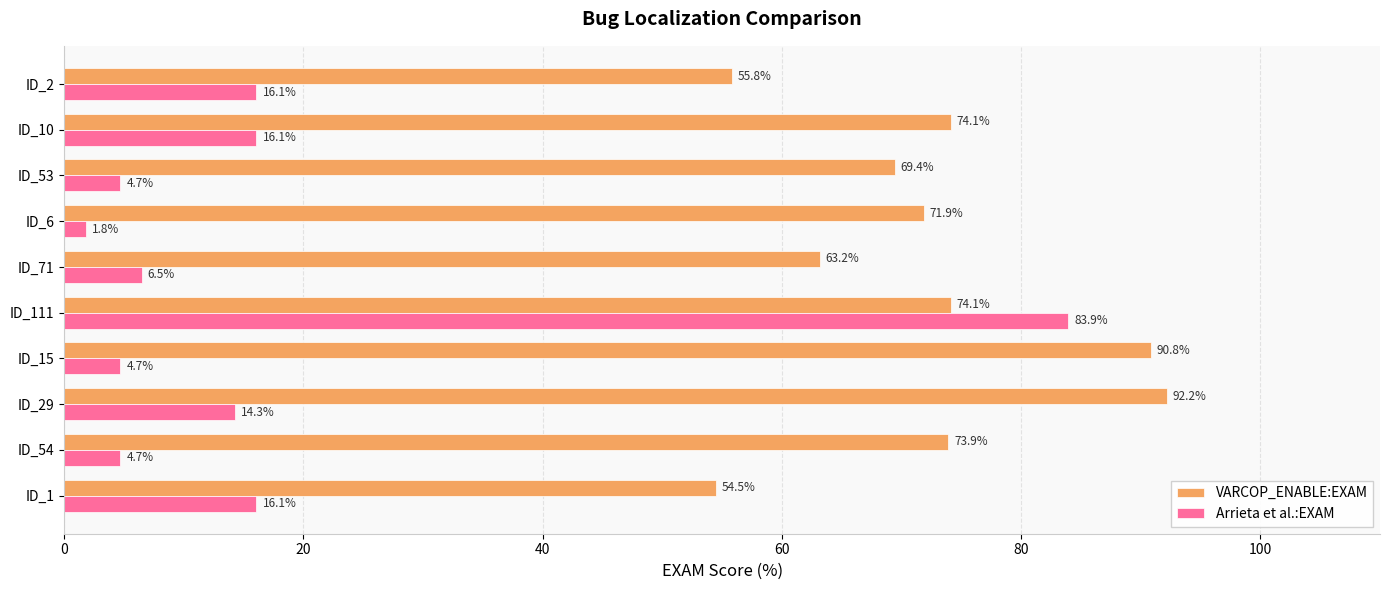

What is the difference between the highest and lowest values at ID_1?

38.4